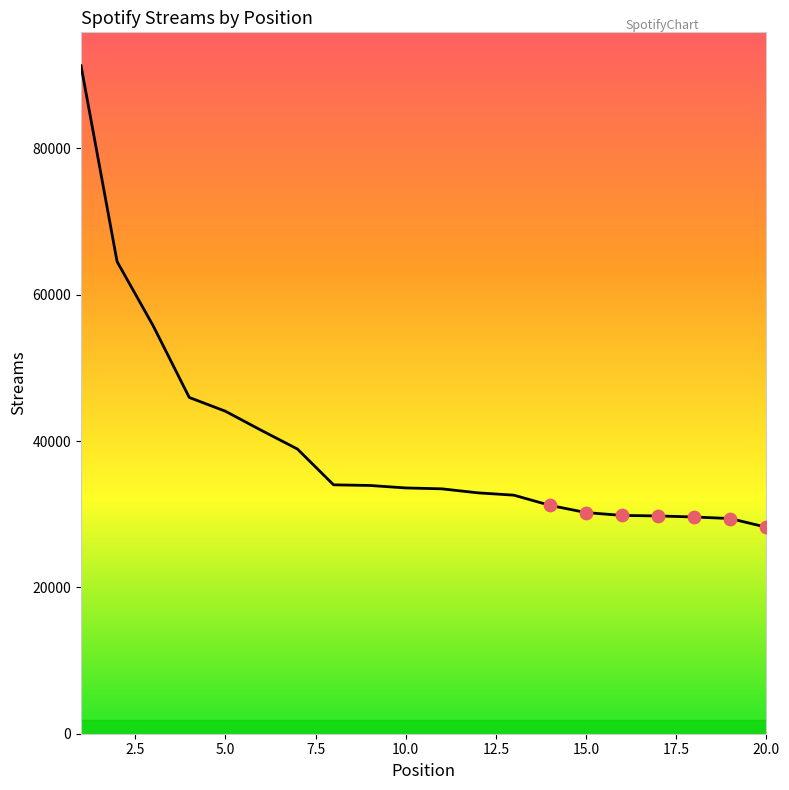

What is the difference between the maximum and minimum values?

63078